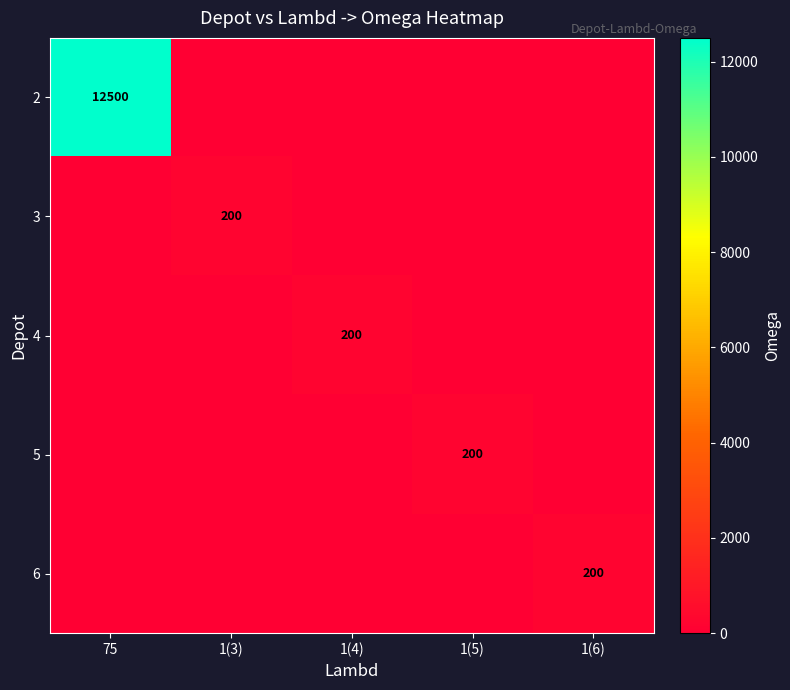

Count the number of data series in this chart.

5